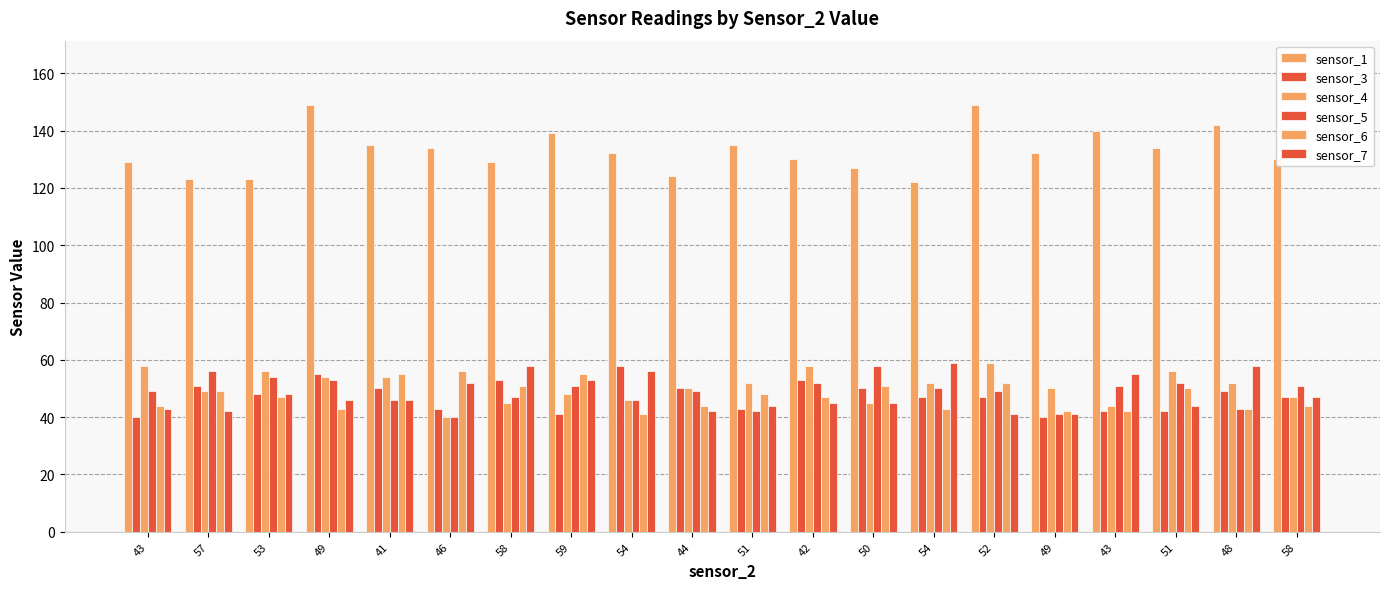

How many bars are there in each group?

6